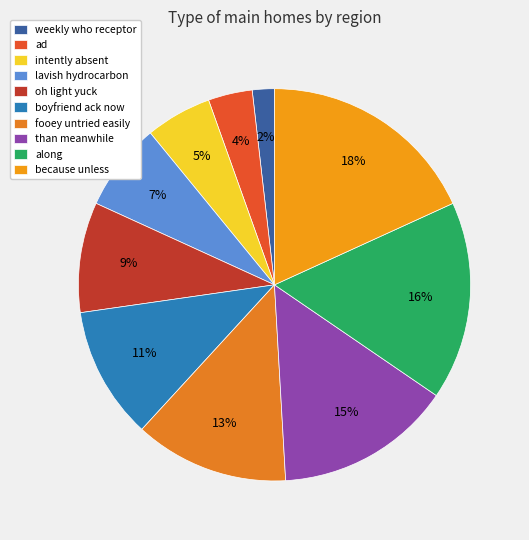

The boyfriend ack now slice represents 11% of the pie. True or false?

True